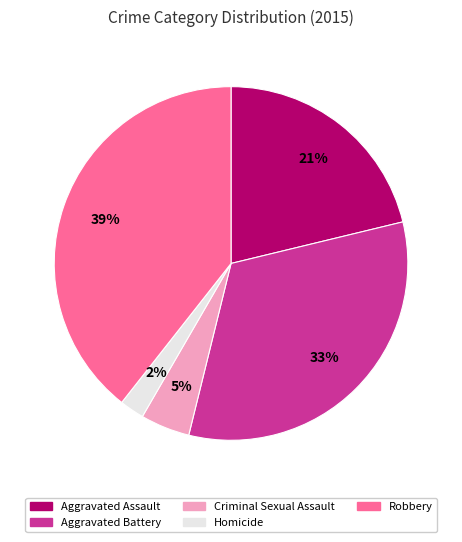

True or false: Aggravated Assault accounts for 21% of the total.

True